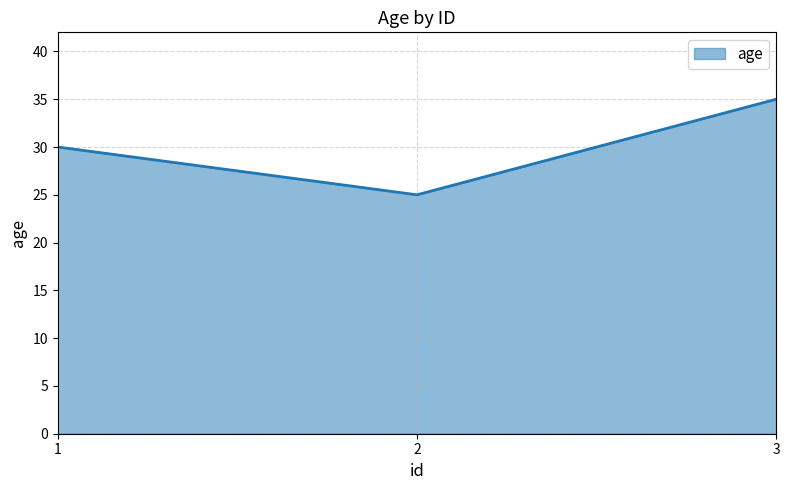

Reading left to right, list all the values displayed in this chart.

1=30	2=25	3=35